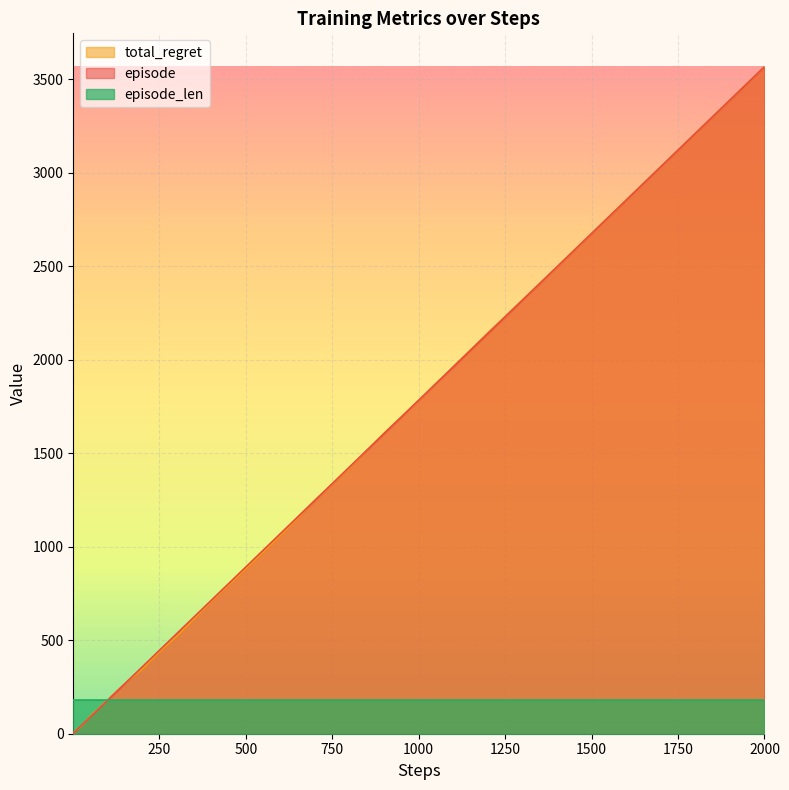

The value of total_regret at 500 is 882.0. True or false?

True